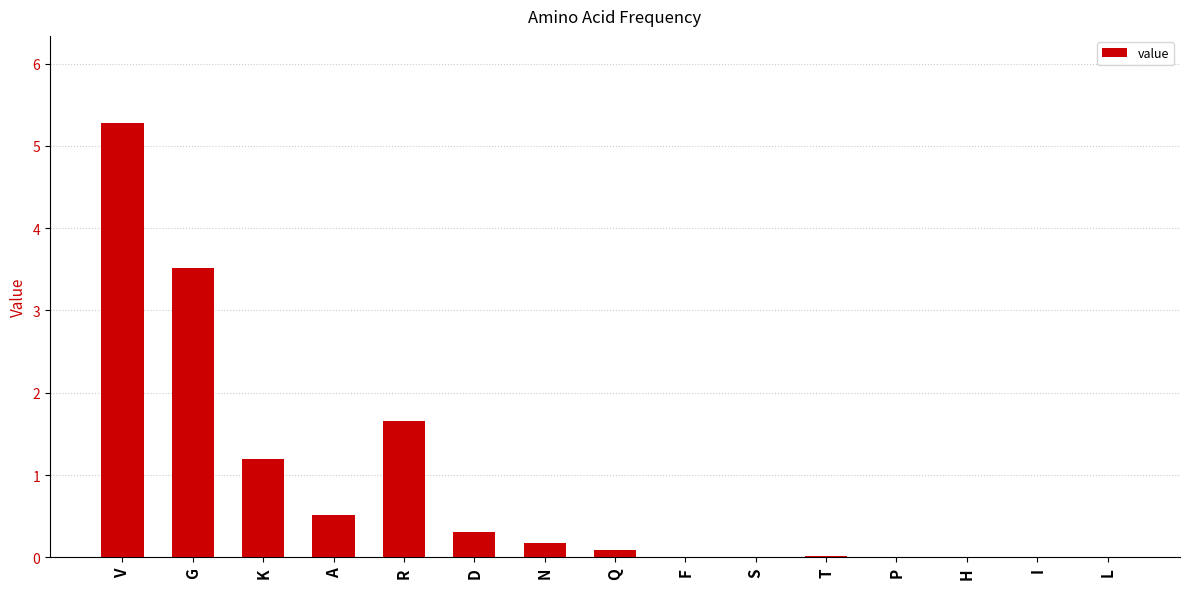

Where is the data nearest to the value 2?

R